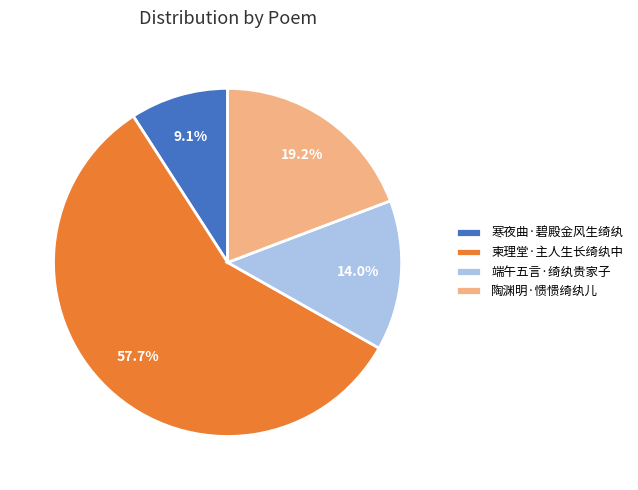

Is there a majority slice in this chart?

Yes